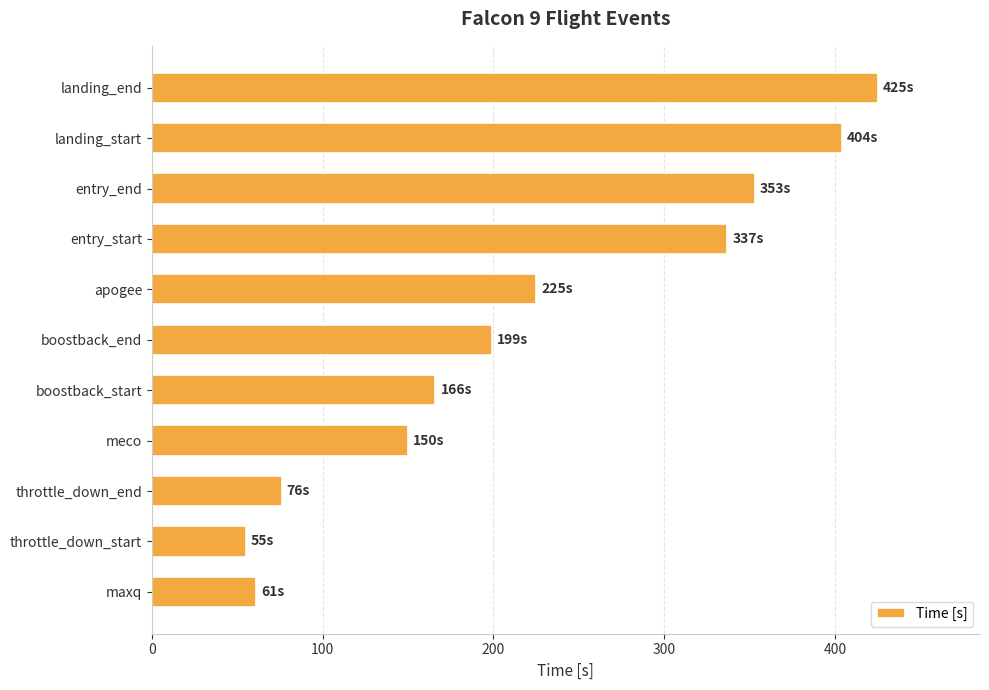

True or false: the data shows 70 at meco.

False